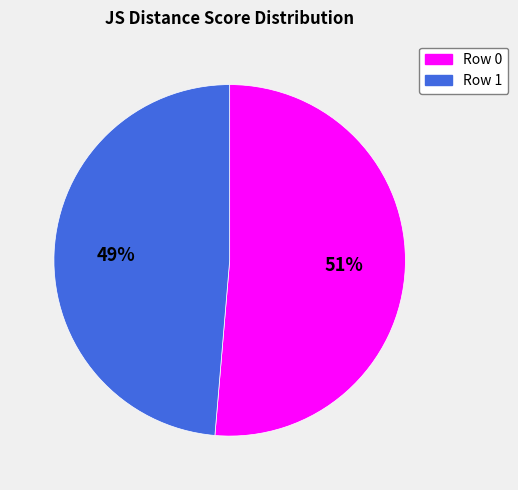

True or false: Row 0 accounts for 66% of the total.

False